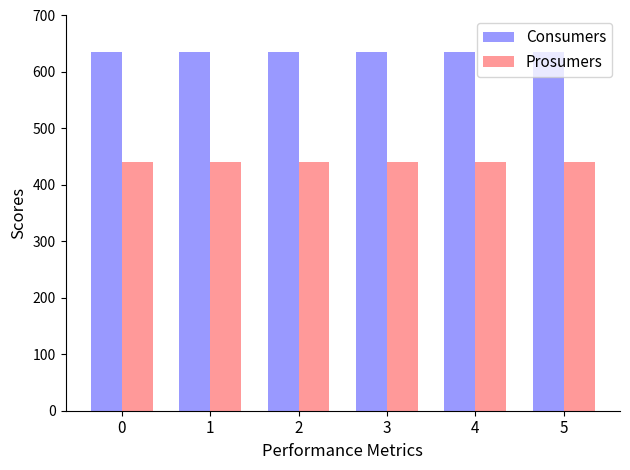

What is the lowest value of the Consumers series?

635